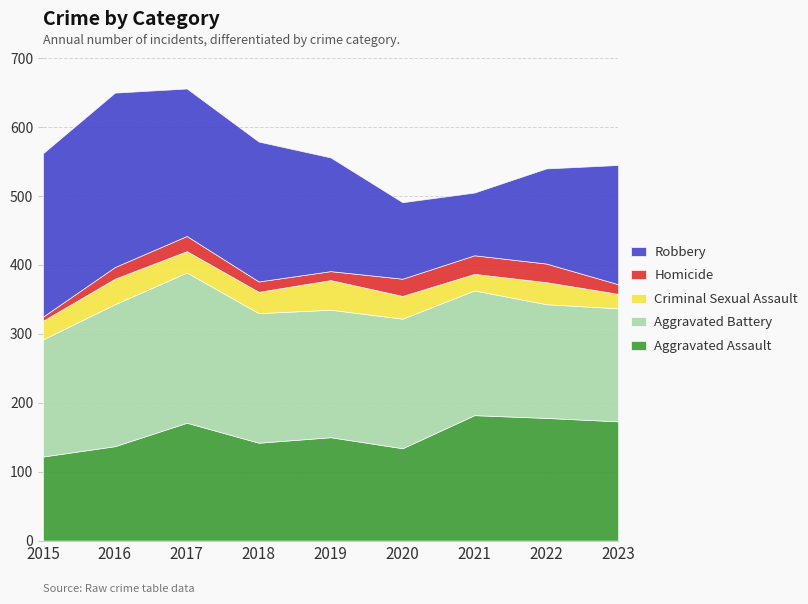

Reading left to right, what are all the values shown in this chart?

Aggravated Assault: 2015=122	2016=137	2017=171	2018=142	2019=150	2020=134	2021=182	2022=178	2023=173
Aggravated Battery: 2015=170	2016=206	2017=218	2018=188	2019=185	2020=188	2021=181	2022=165	2023=164
Criminal Sexual Assault: 2015=27	2016=37	2017=31	2018=31	2019=43	2020=33	2021=24	2022=32	2023=21
Homicide: 2015=6	2016=17	2017=22	2018=15	2019=13	2020=25	2021=27	2022=27	2023=14
Robbery: 2015=237	2016=253	2017=214	2018=203	2019=165	2020=111	2021=91	2022=138	2023=173